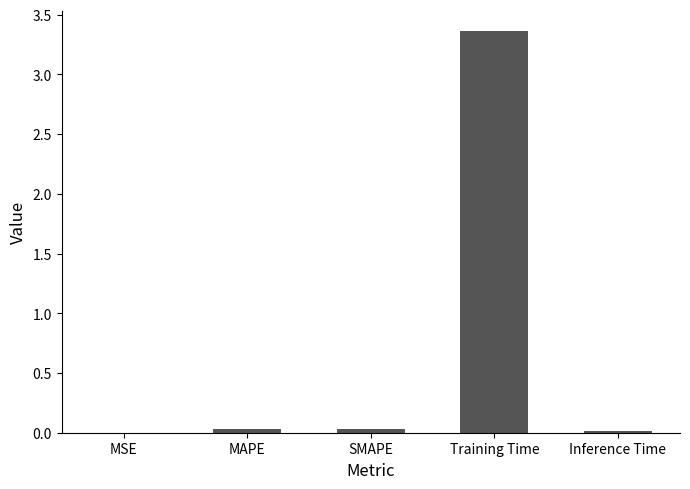

At which category does the chart reach its peak across all series?

Training Time